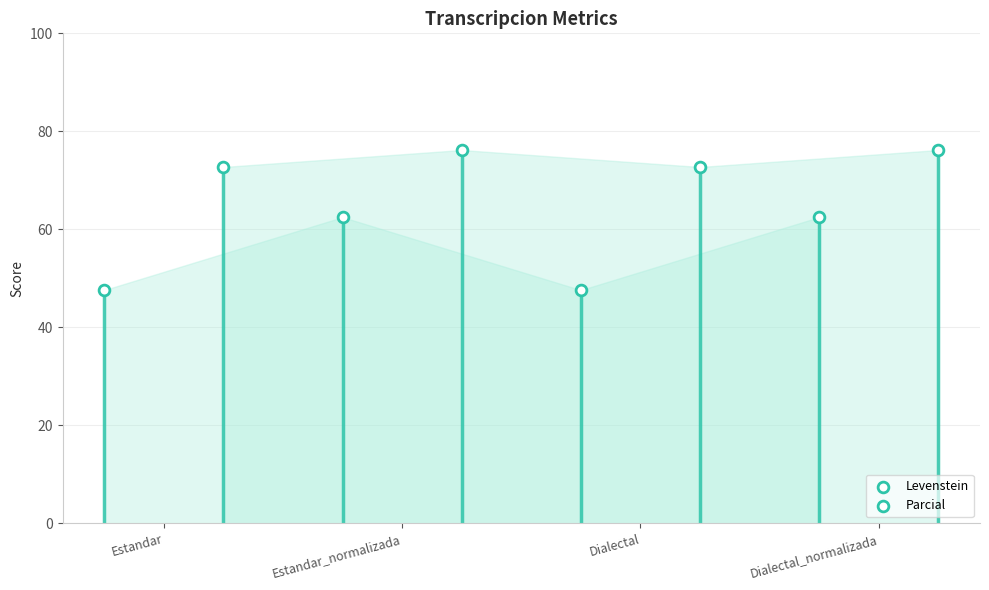

Which series contains the highest Y value?

Parcial